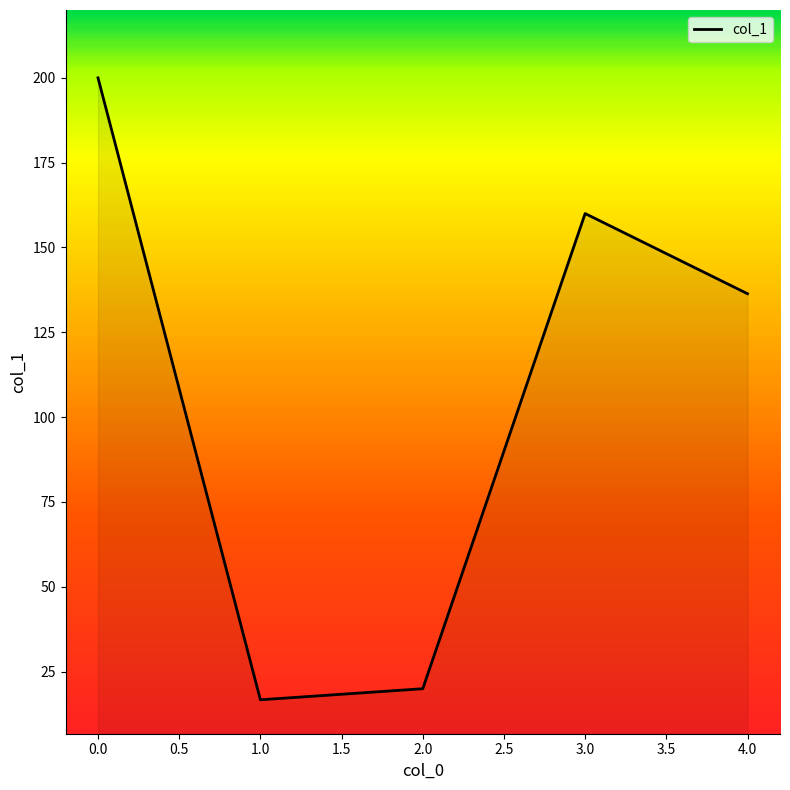

The value at 4.0 is 136.4. True or false?

True